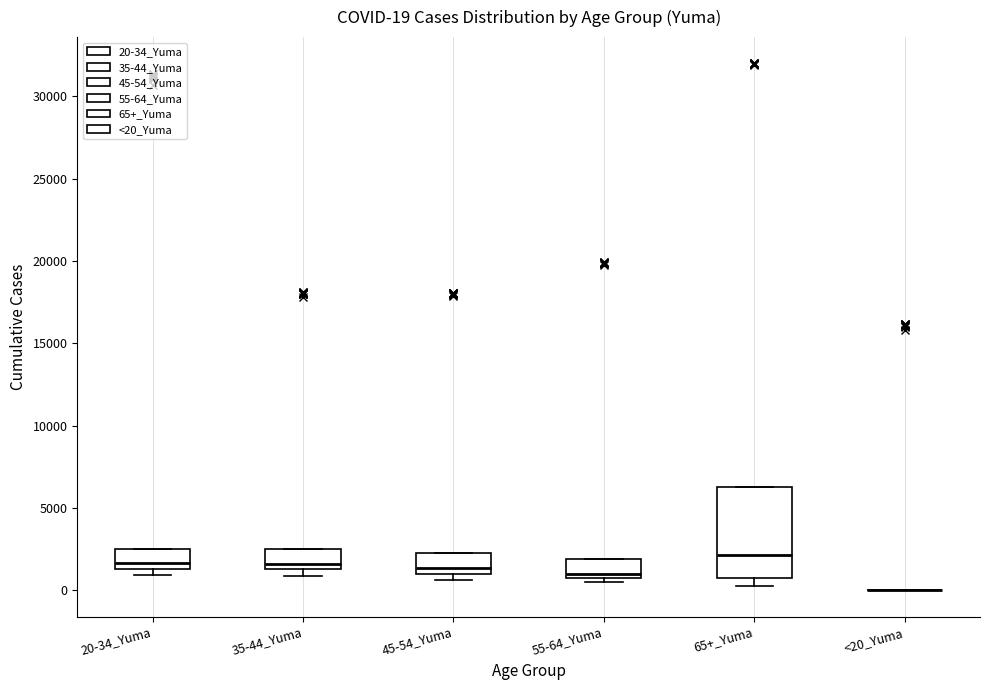

Comparing the boxes themselves (not the whiskers), which one is the tallest?

65+_Yuma